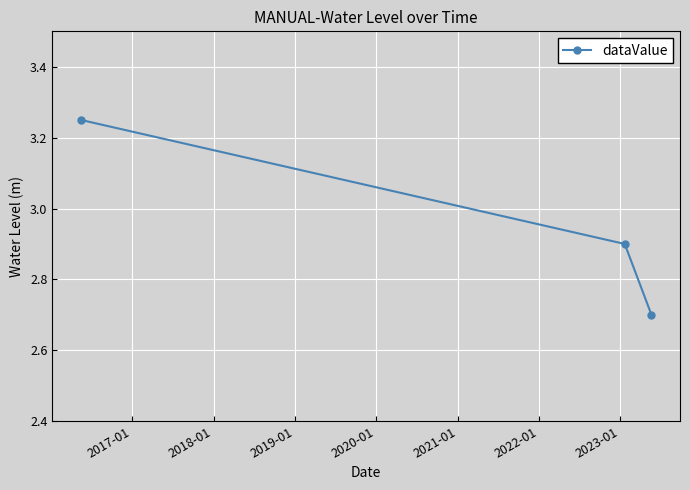

What is the minimum value shown in the chart?

2.7